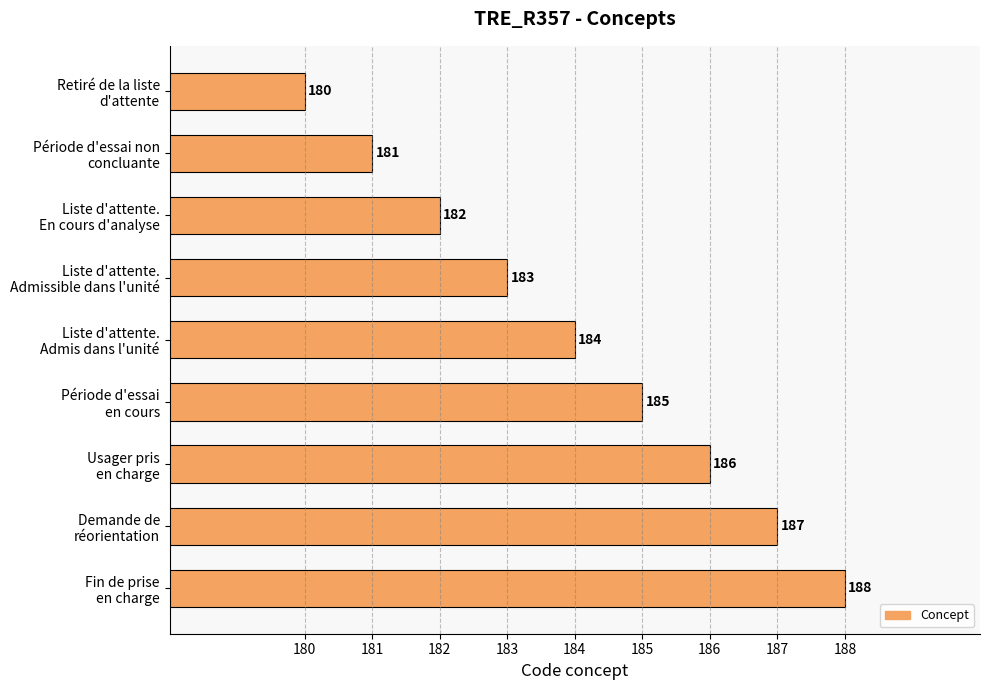

How many distinct data groups are displayed?

1